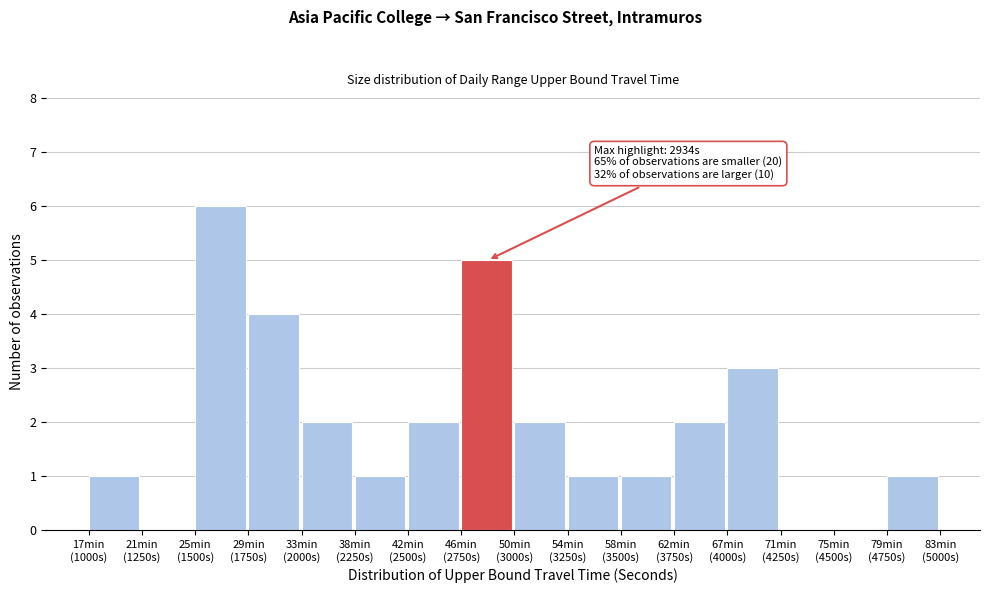

What is the maximum value shown in the chart?

6